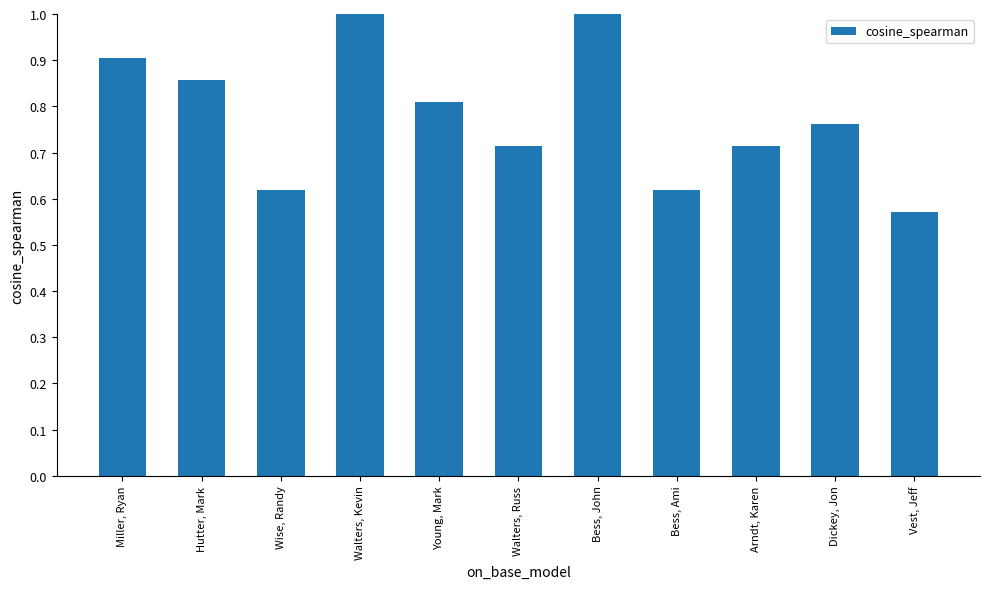

How many categories are shown in the chart?

11